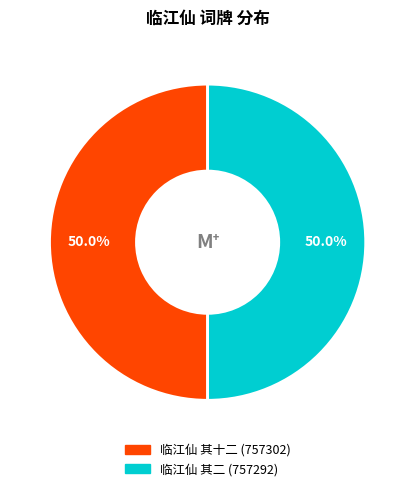

What percentage is the 临江仙 其十二 slice, to the nearest percent?

50%